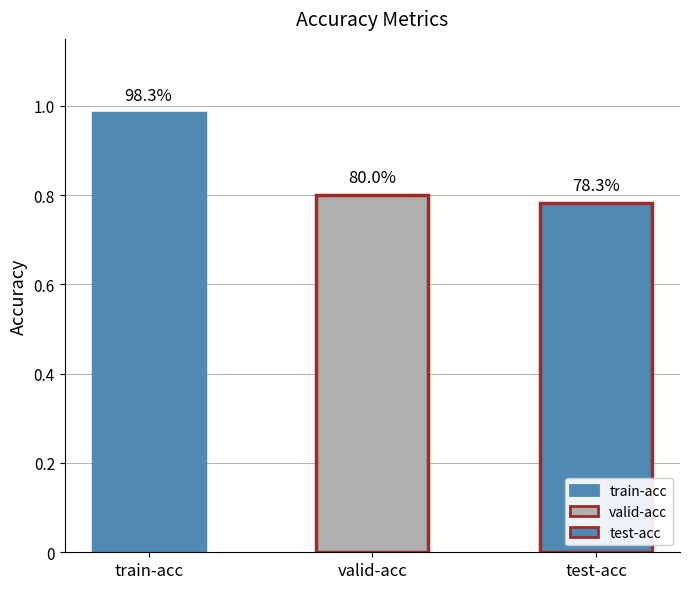

List the labels in order of value, largest first.

train-acc, valid-acc, test-acc